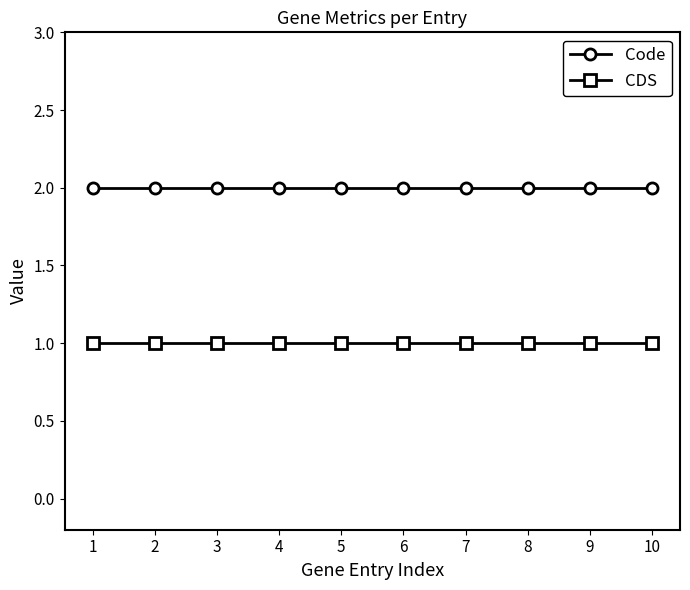

Reading left to right, transcribe all the data shown in this chart.

Code: 1=2	2=2	3=2	4=2	5=2	6=2	7=2	8=2	9=2	10=2
CDS: 1=1	2=1	3=1	4=1	5=1	6=1	7=1	8=1	9=1	10=1